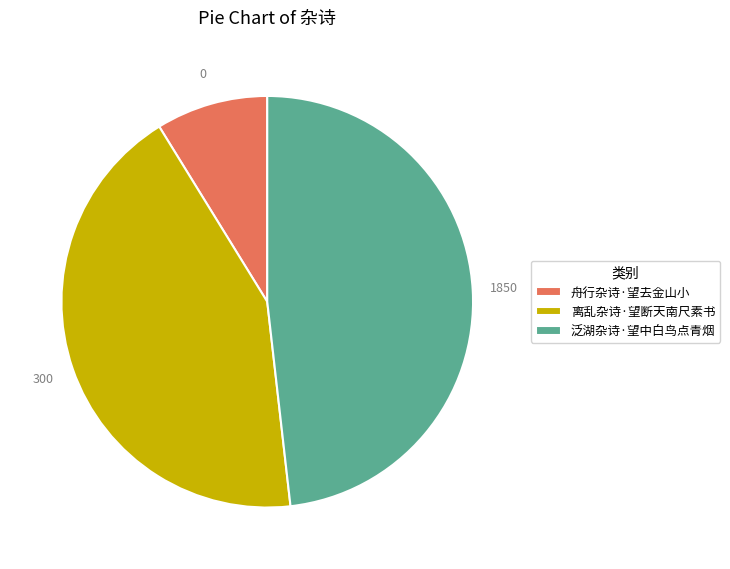

True or false: 泛湖杂诗·望中白鸟点青烟 accounts for 48% of the total.

True